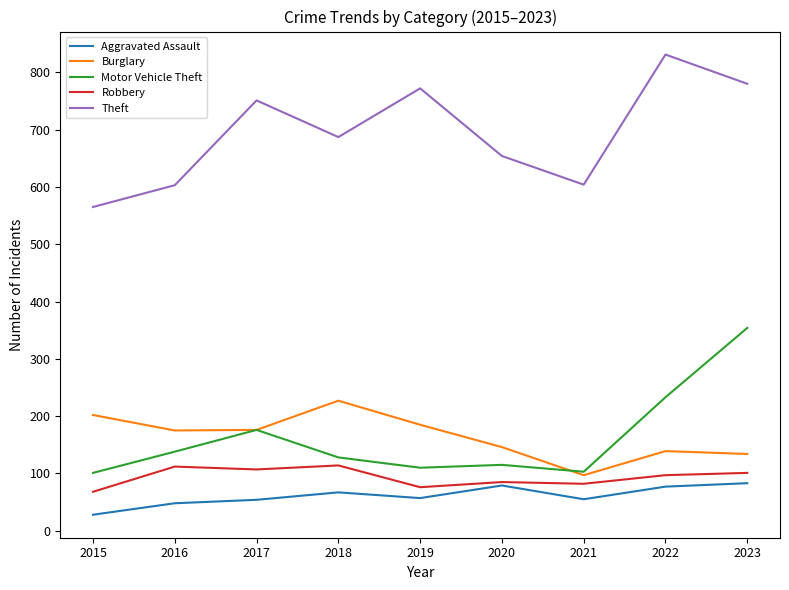

What is the sum of the Theft values at 2017 and 2016?

1354